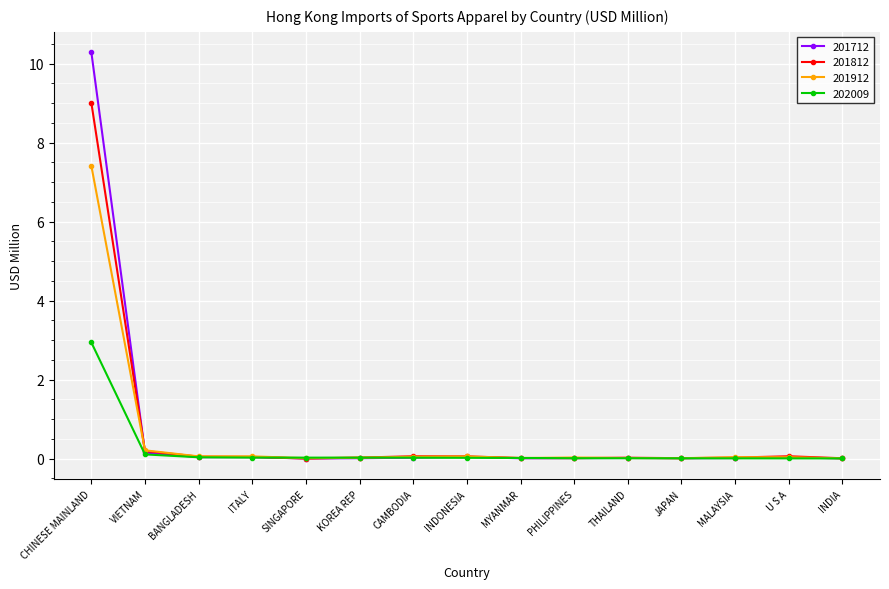

Which series has the largest range (max minus min)?

201712